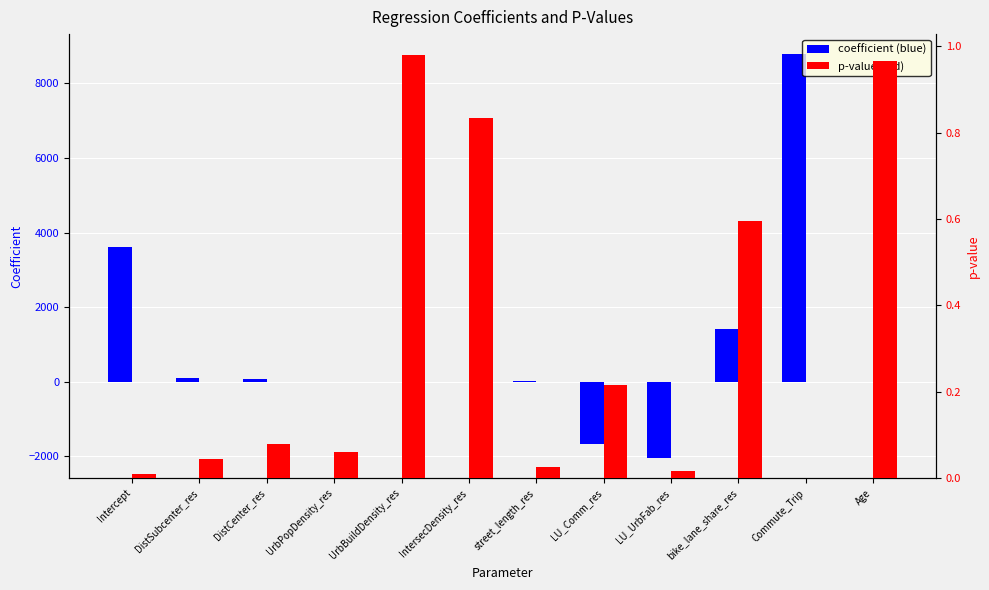

Where is coefficient nearest to the value 3369?

Intercept